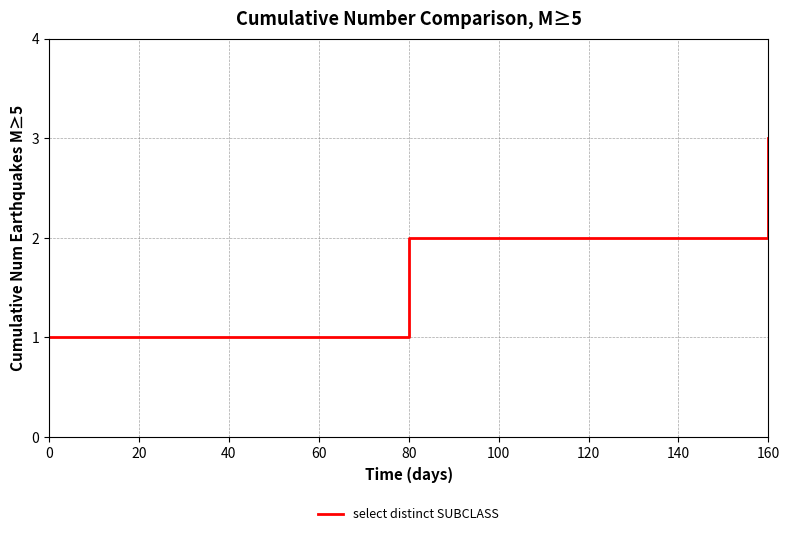

True or false: the data shows 2 at 80.

True